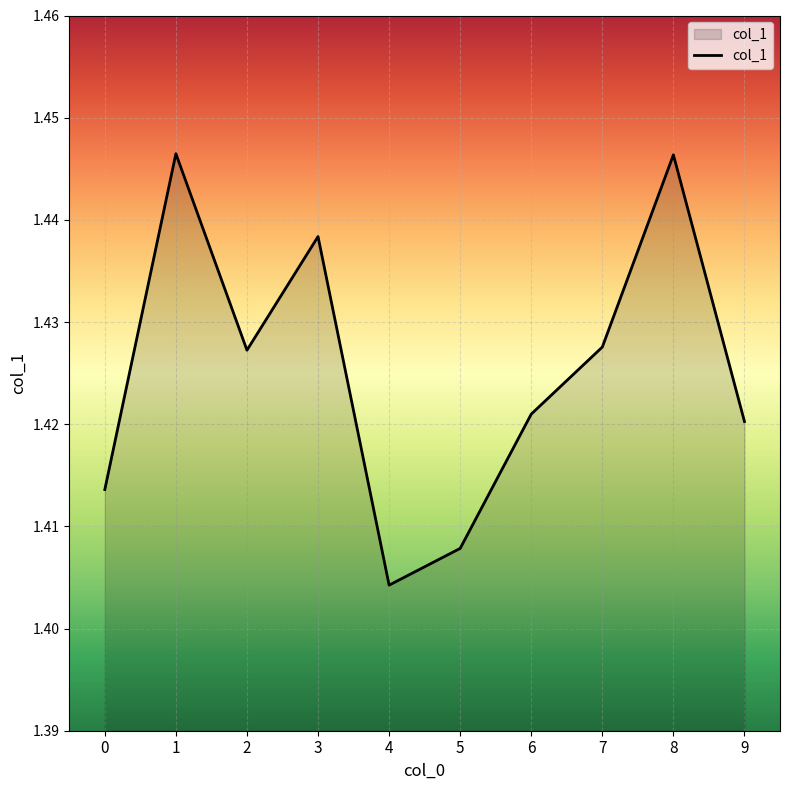

Which label corresponds to the smallest value in the chart?

4